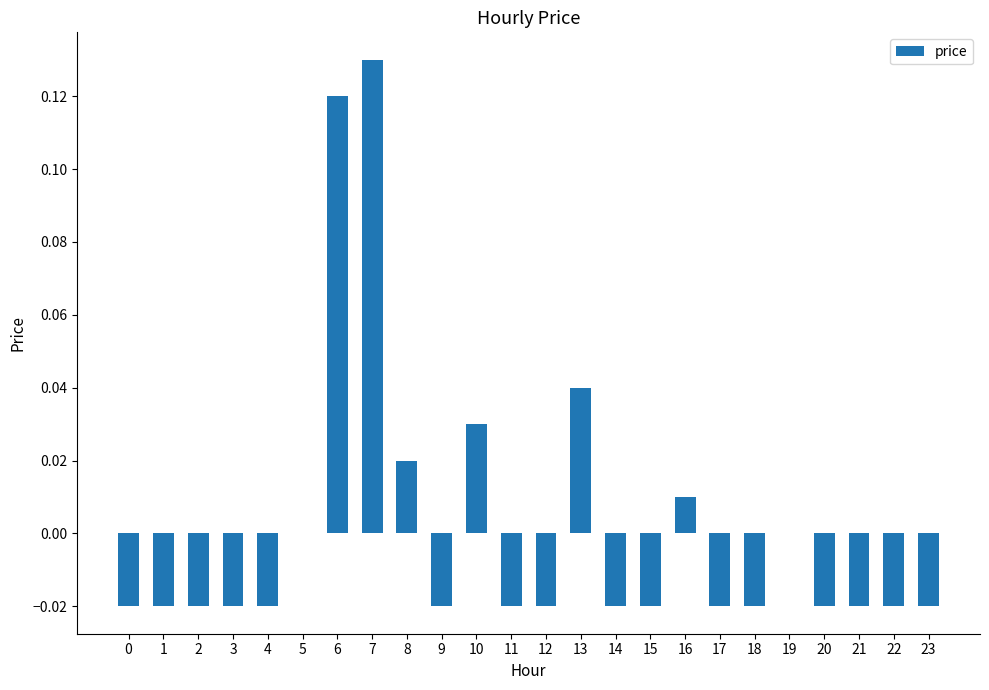

Are the bars horizontal?

No